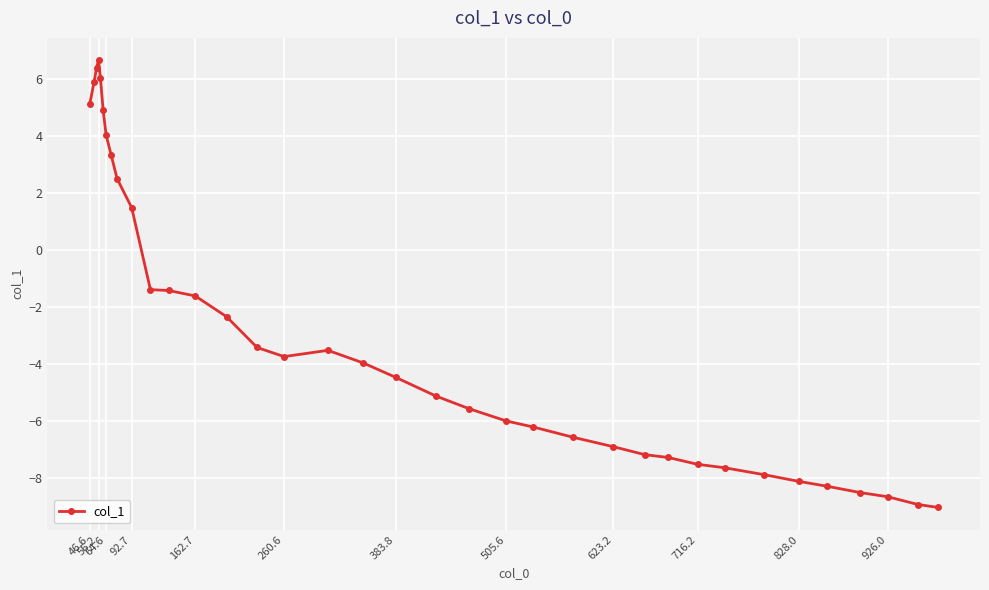

What is the value of the 34th point from the left?

-8.7